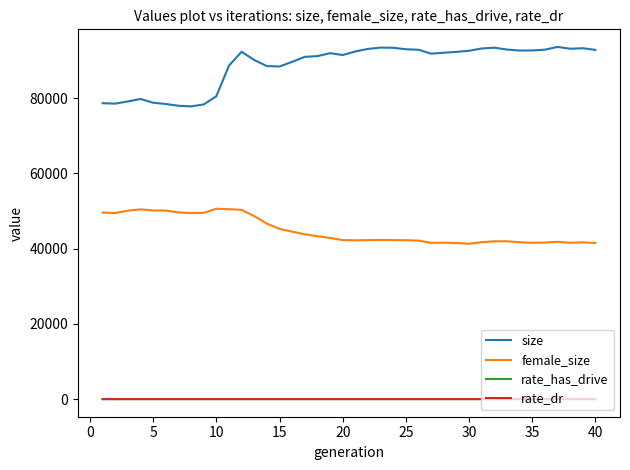

True or false: rate_has_drive and size intersect in this chart.

False